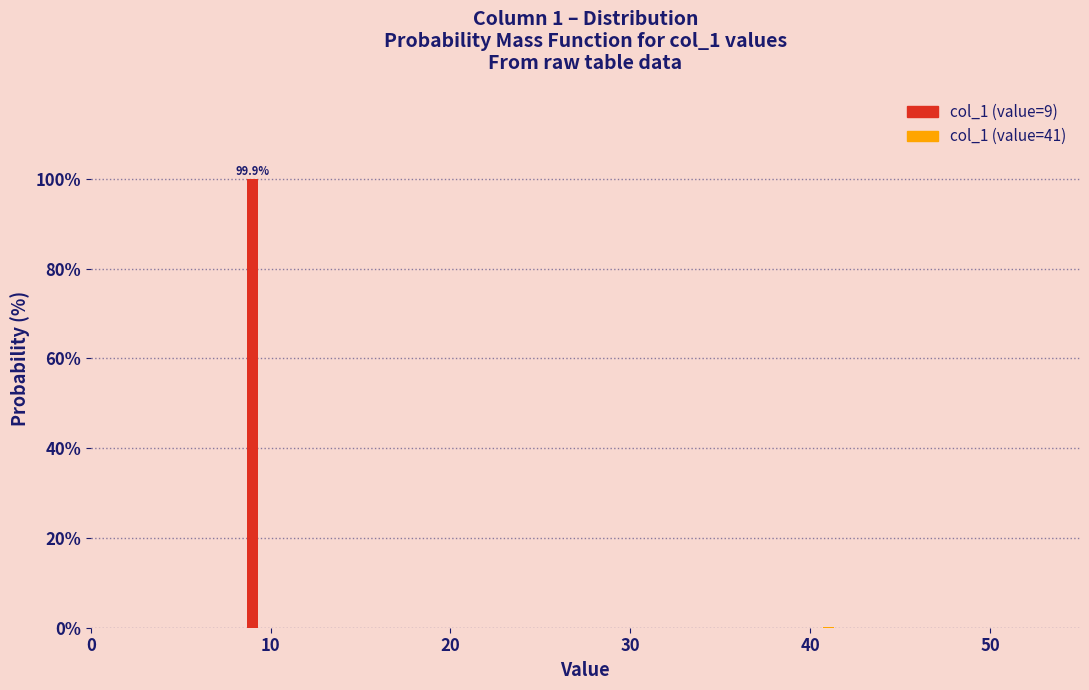

Is it true that the value at 10 is 99.9?

True